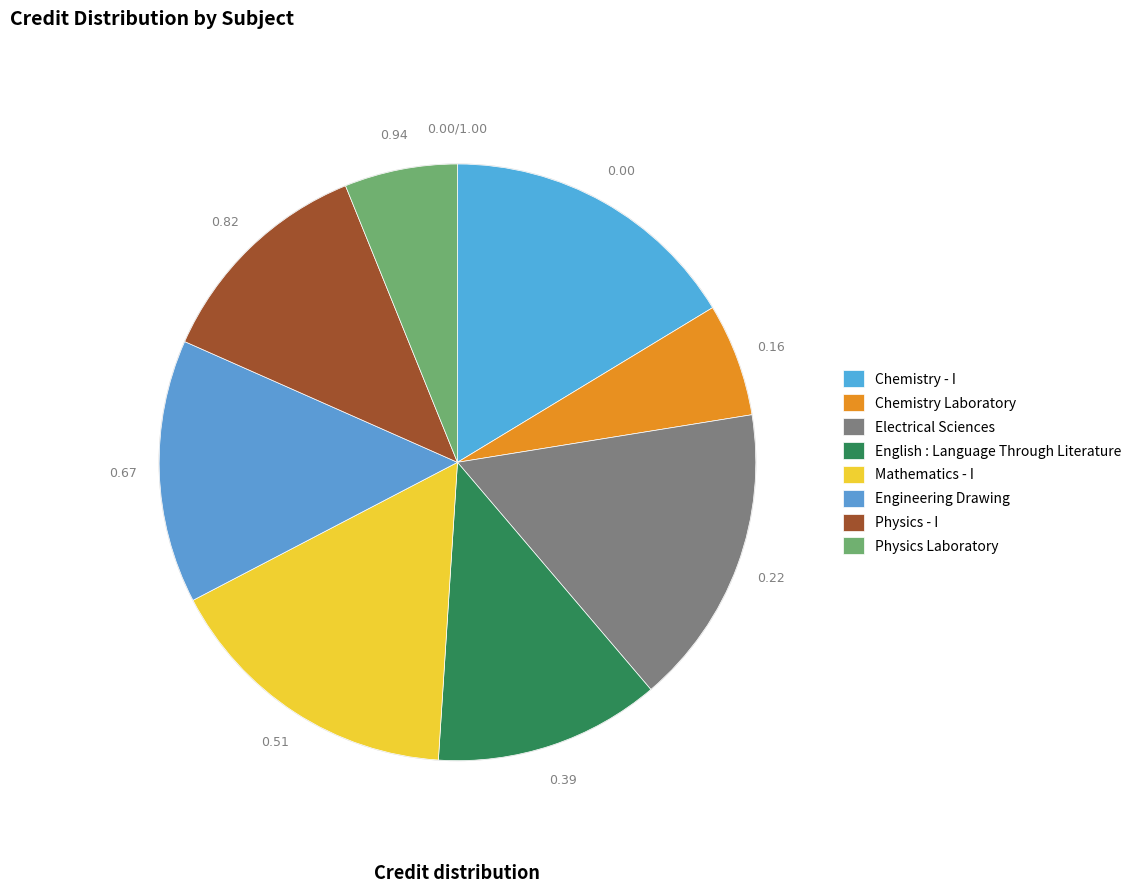

Does Chemistry - I represent more than half of the total?

No